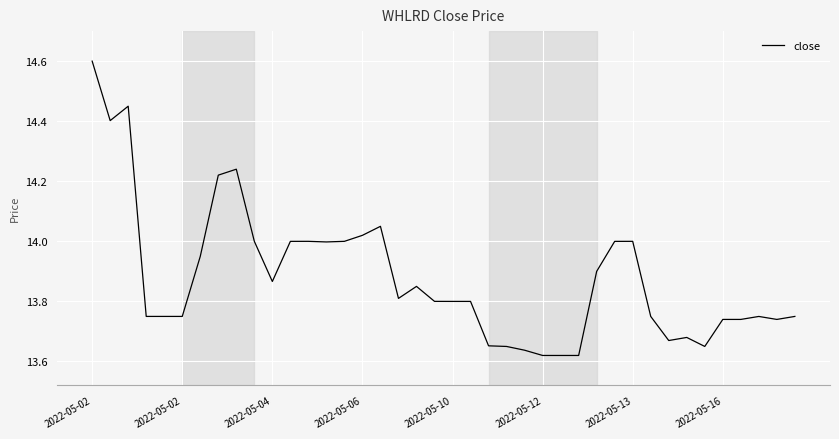

True or false: there are more than 1 points higher than both neighbors.

True